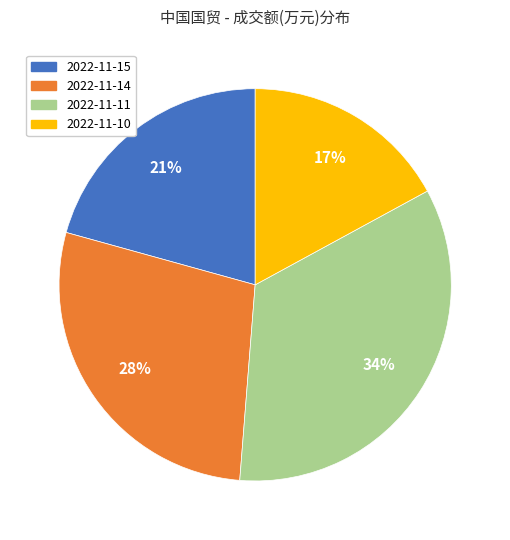

Rank the categories by value from highest to lowest.

2022-11-11, 2022-11-14, 2022-11-15, 2022-11-10